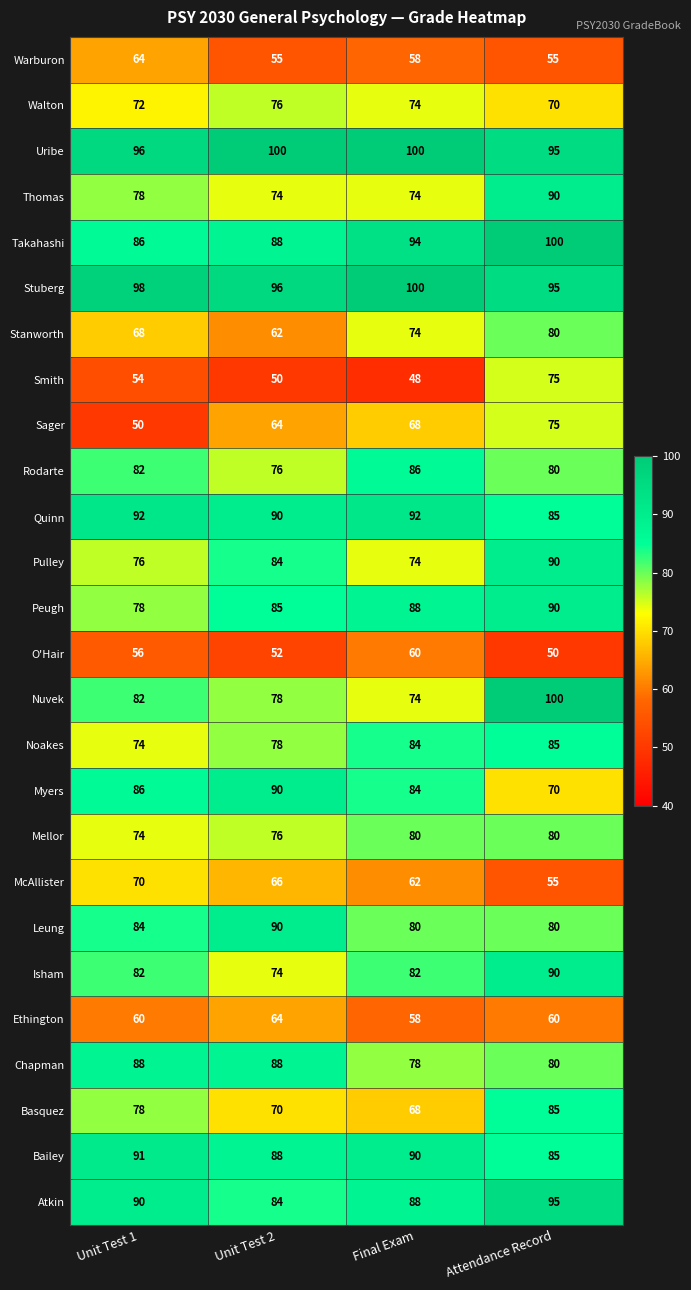

What is the minimum value for Warburon?

55